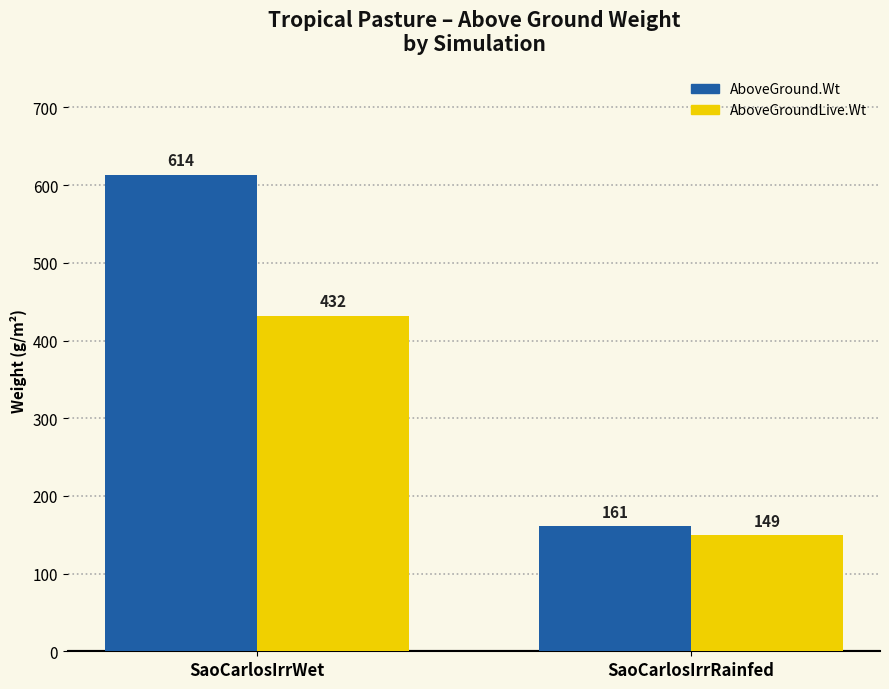

List the series in order of their peak value, lowest first.

AboveGroundLive.Wt, AboveGround.Wt